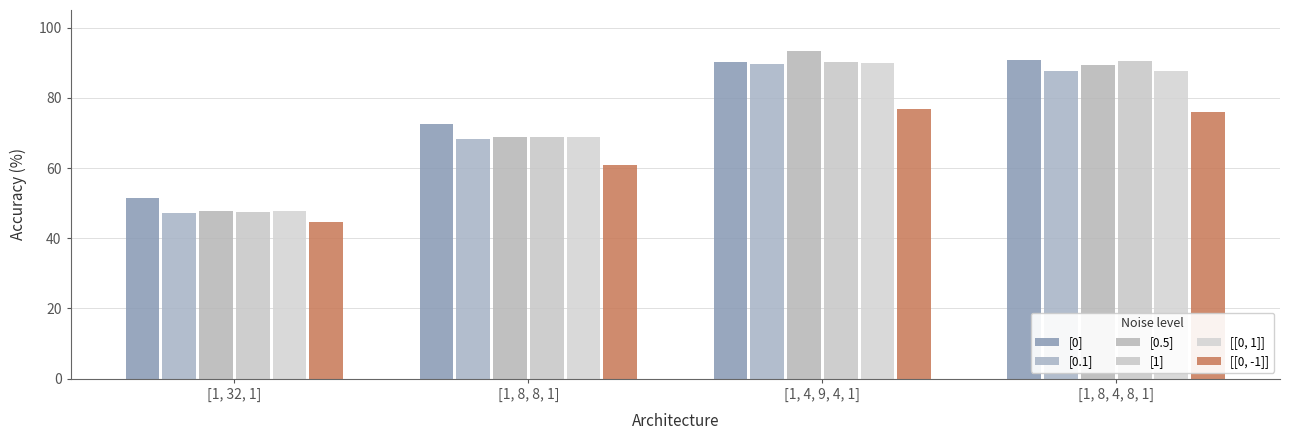

Count the number of categories in the chart.

4